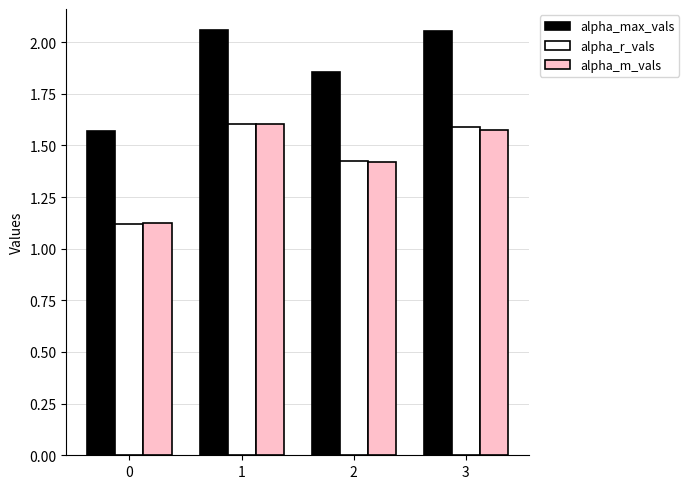

What is the difference between the maximum and second lowest values in the alpha_r_vals series?

0.2